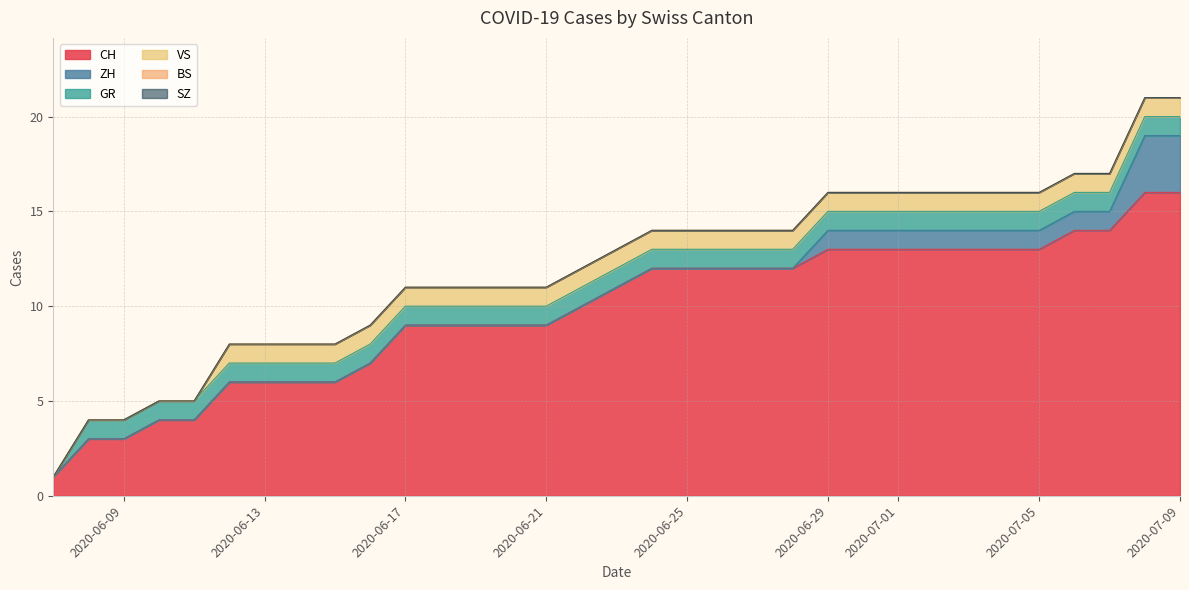

Between 1 and 8, which series saw the biggest shift?

CH